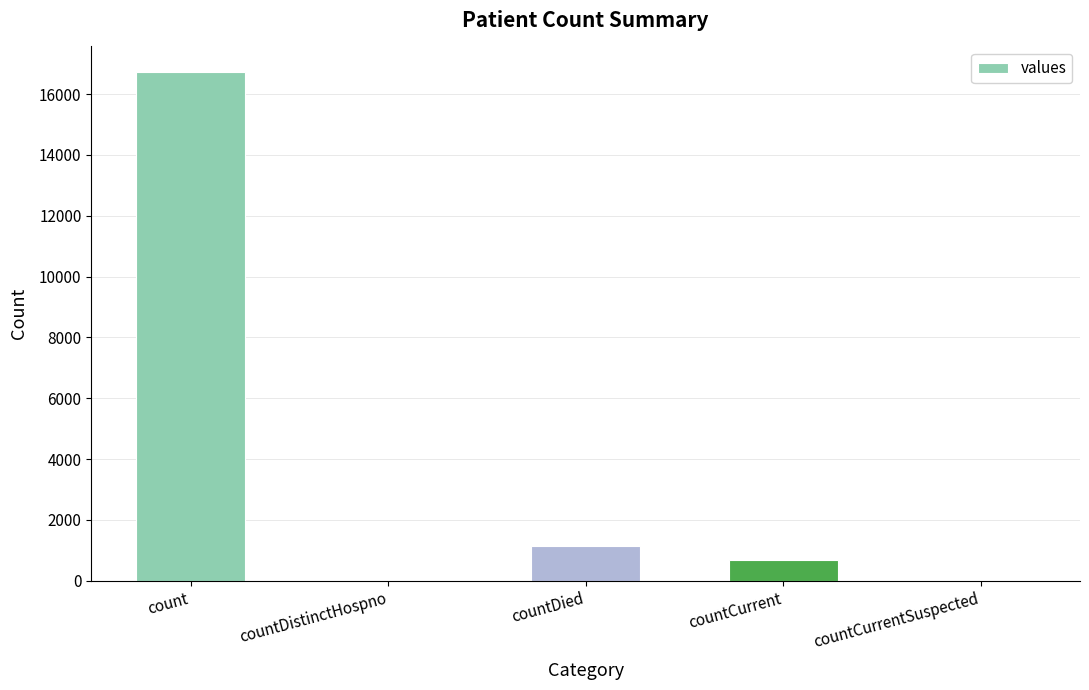

What is the sum of all values?

18539